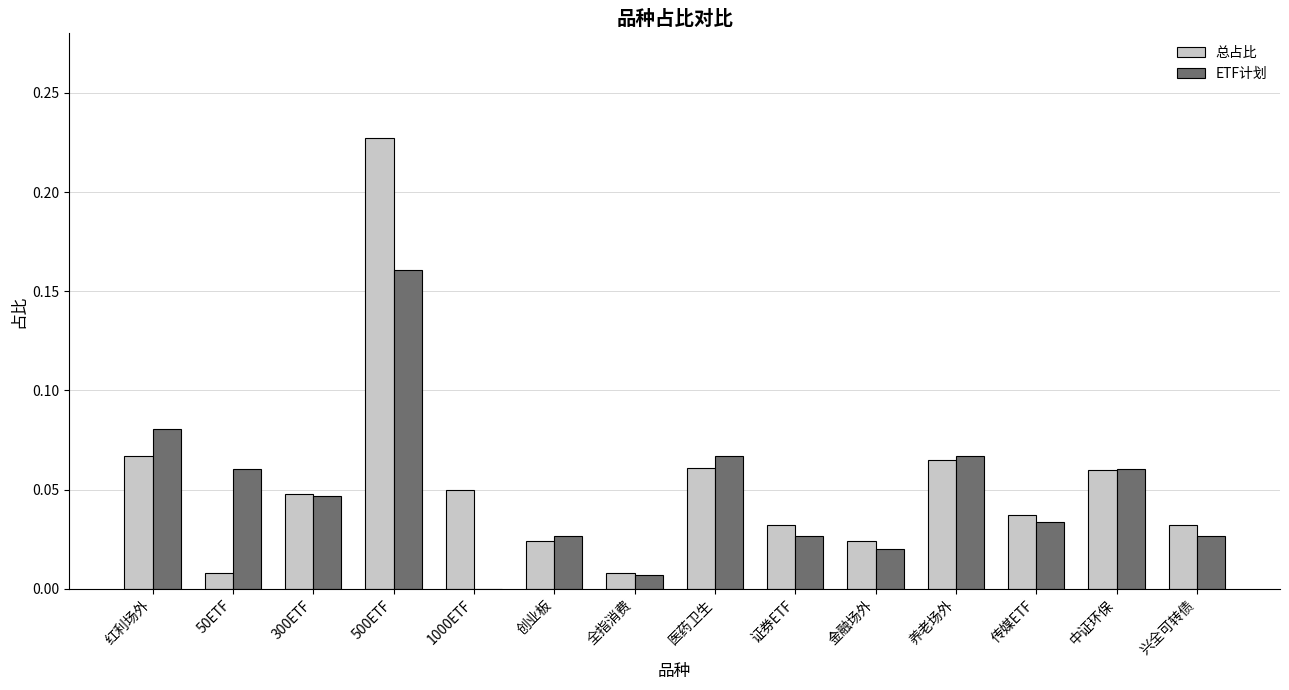

Between 中证环保 and 兴全可转债, which series saw the biggest shift?

ETF计划